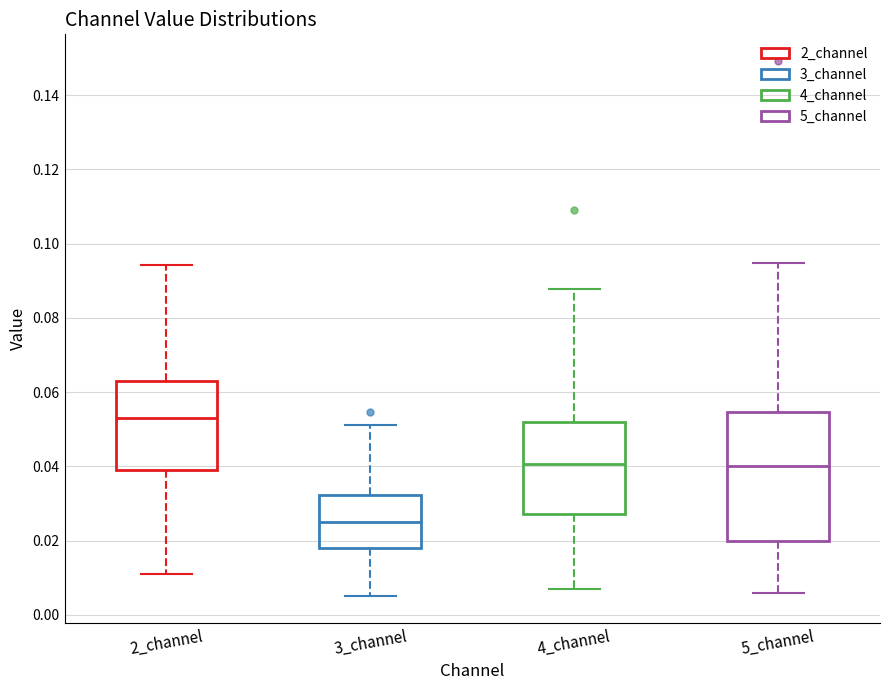

Where does the median line of the box for 5_channel sit on the y-axis? The values are not printed on the chart, so give them approximately, as read against the axis.

0.040